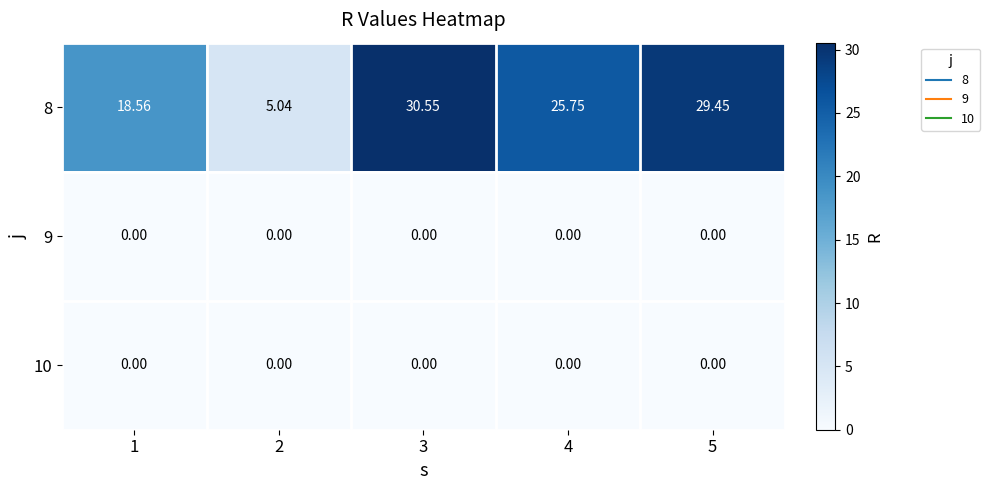

At how many categories does at least one series exceed 20?

3